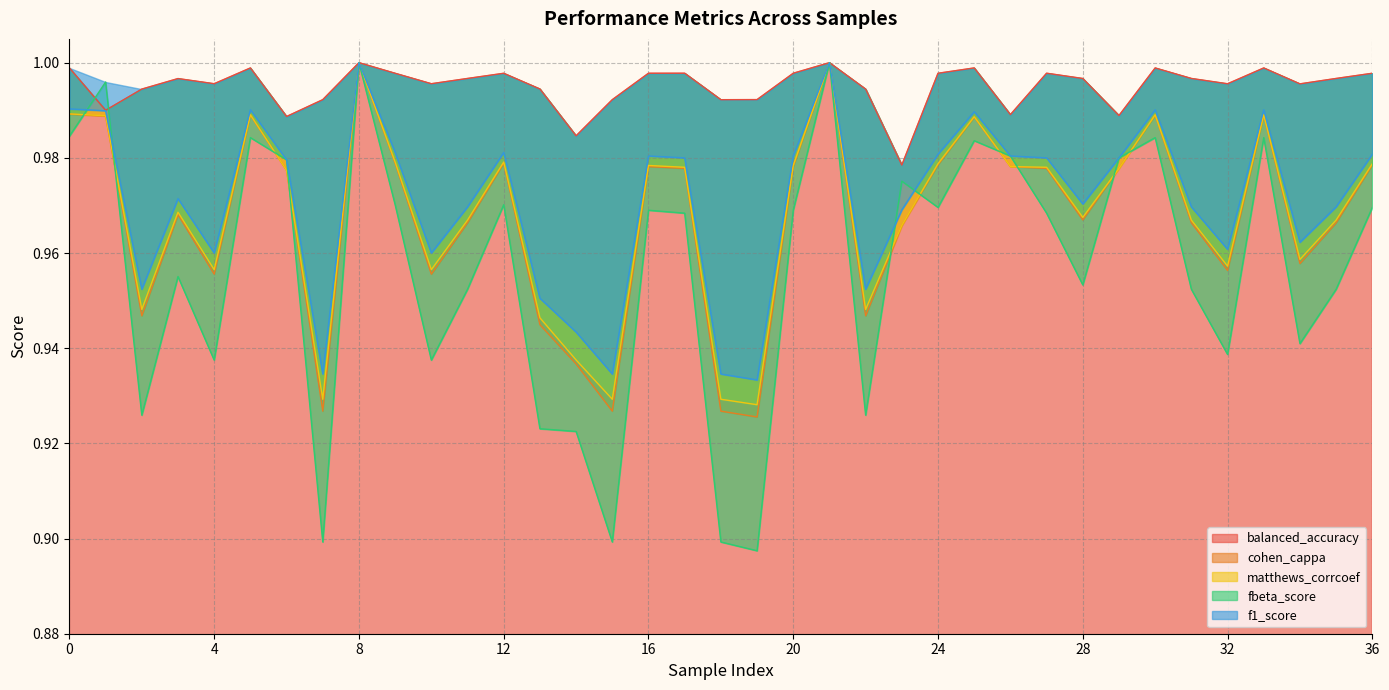

What is the value of the fbeta_score point at the 32nd from the left?

1.0